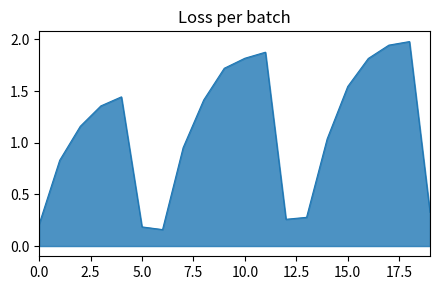

What is the difference between the maximum and minimum values?

1.8